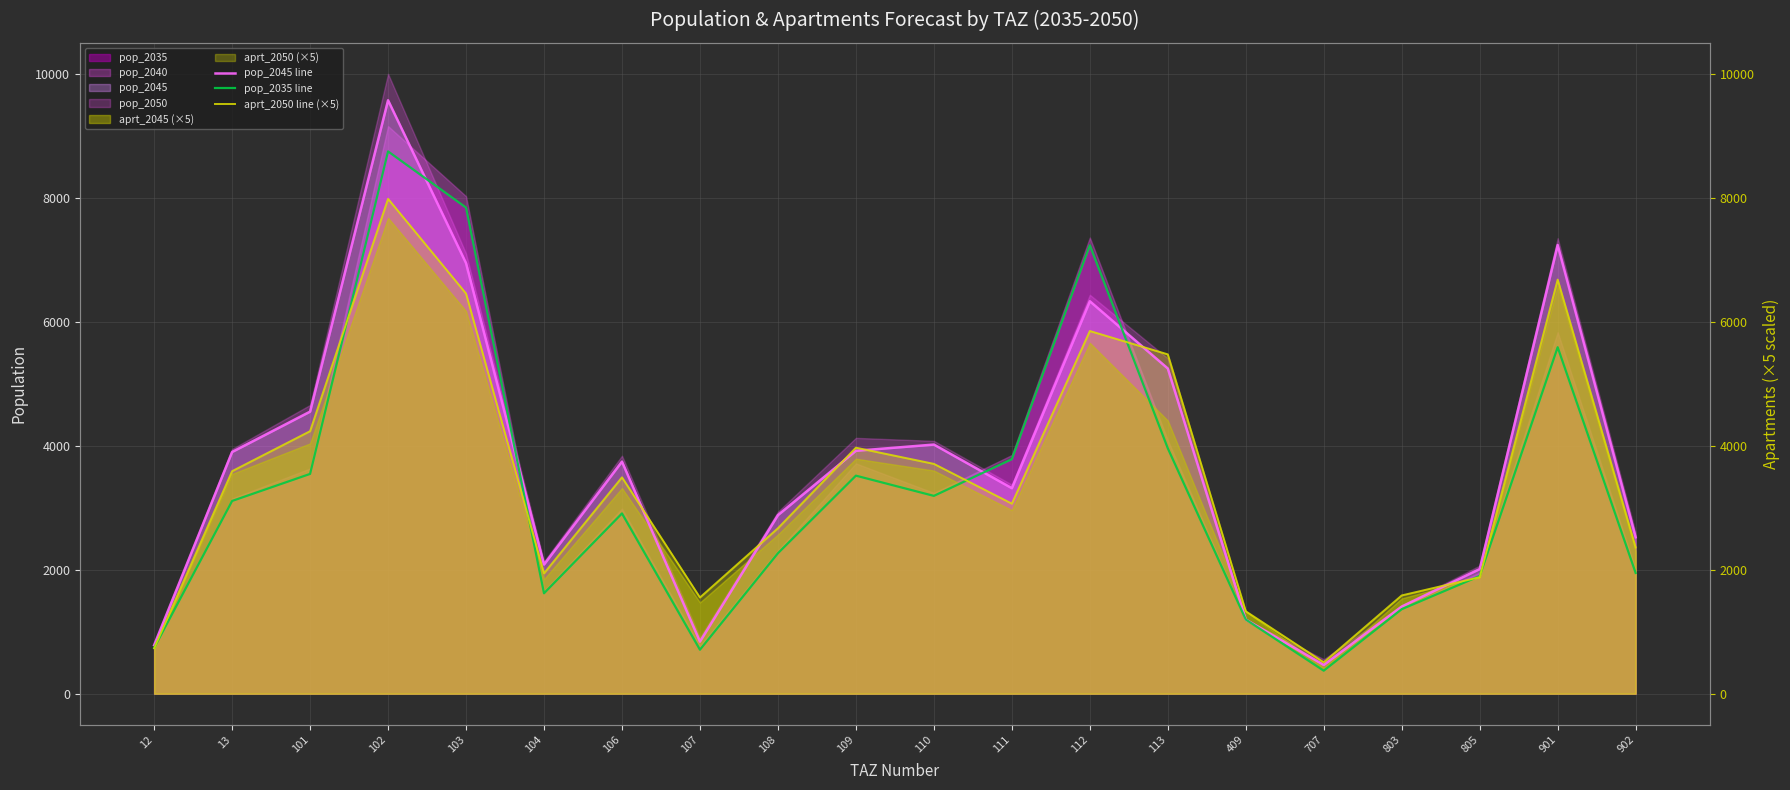

At 103, list the series in order from largest to smallest.

pop_2035 line, pop_2045 line, aprt_2050 line (×5)